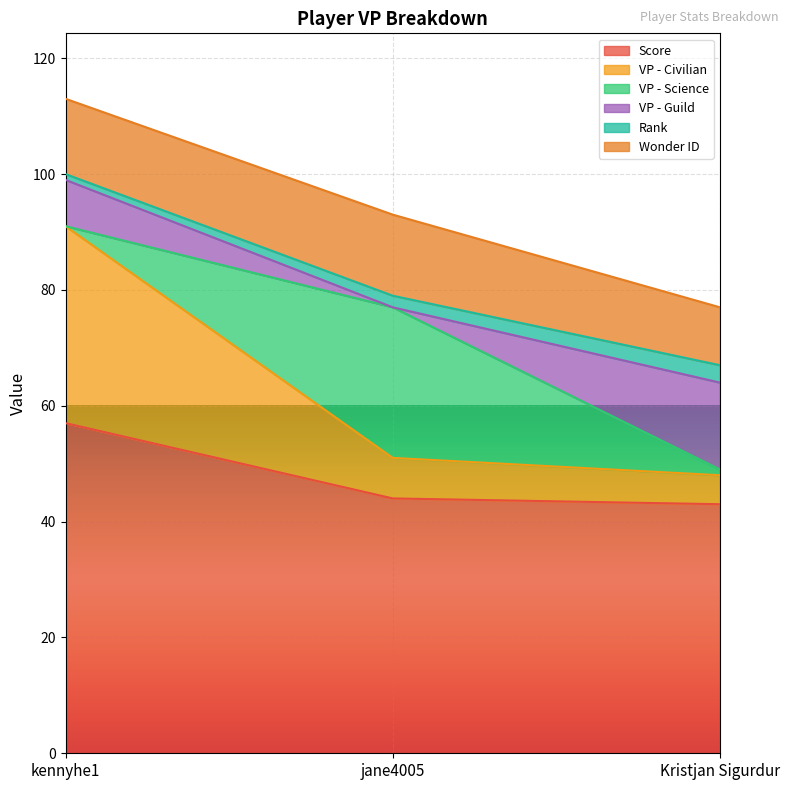

How many lines are shown in the chart?

6